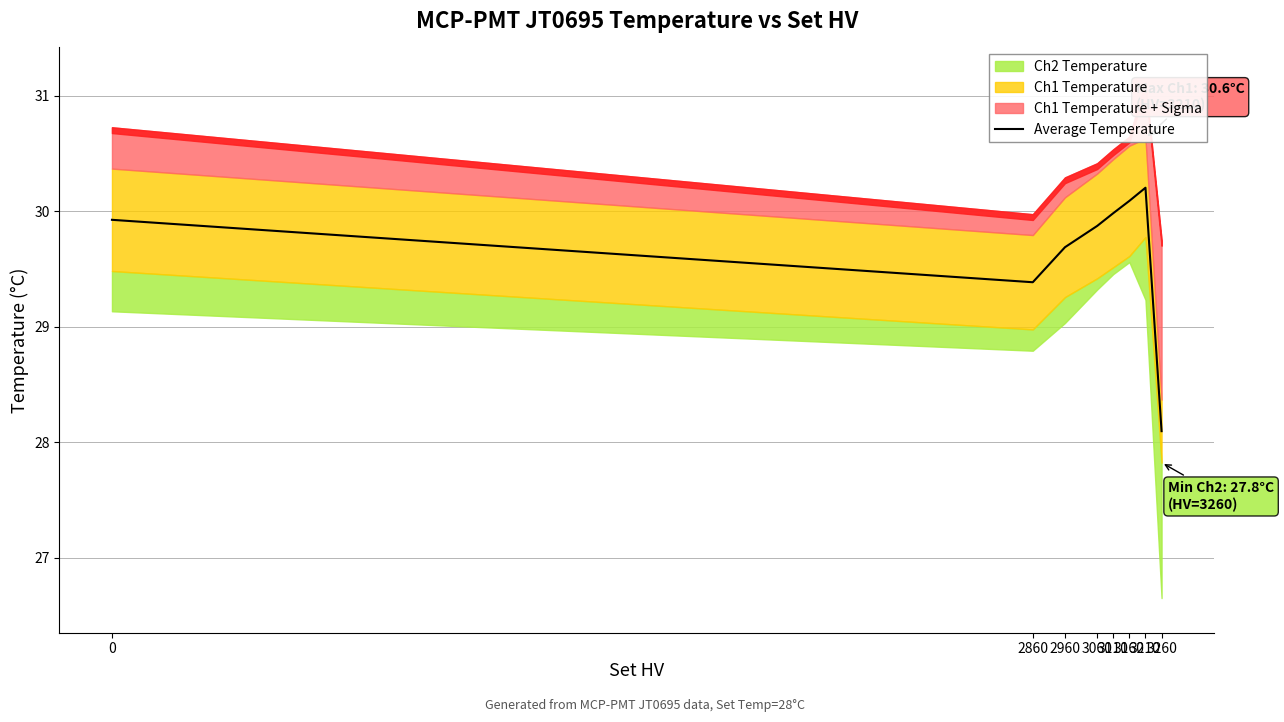

True or false: the data has more than 2 interior local peaks.

False